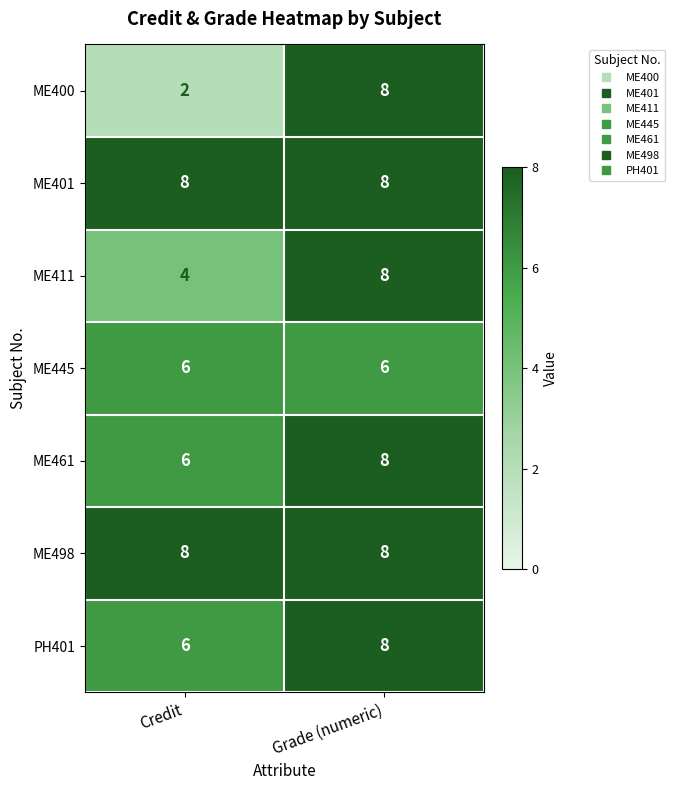

What is the average value of the ME498 series?

8